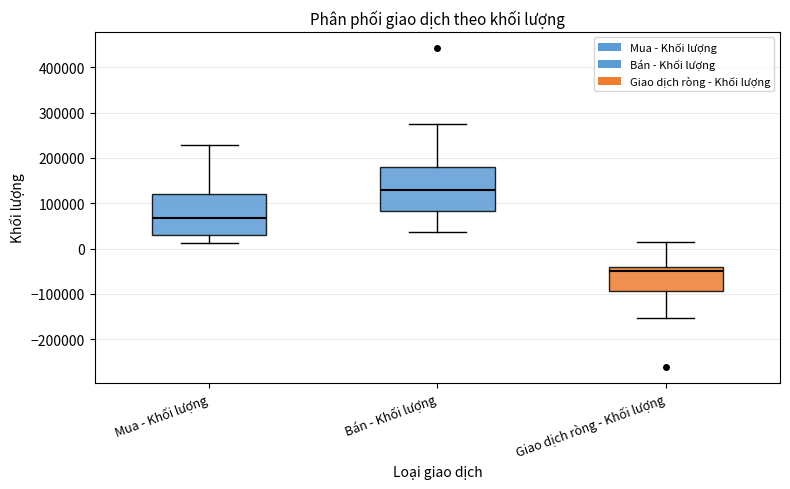

Which box has the highest median line?

Bán - Khối lượng